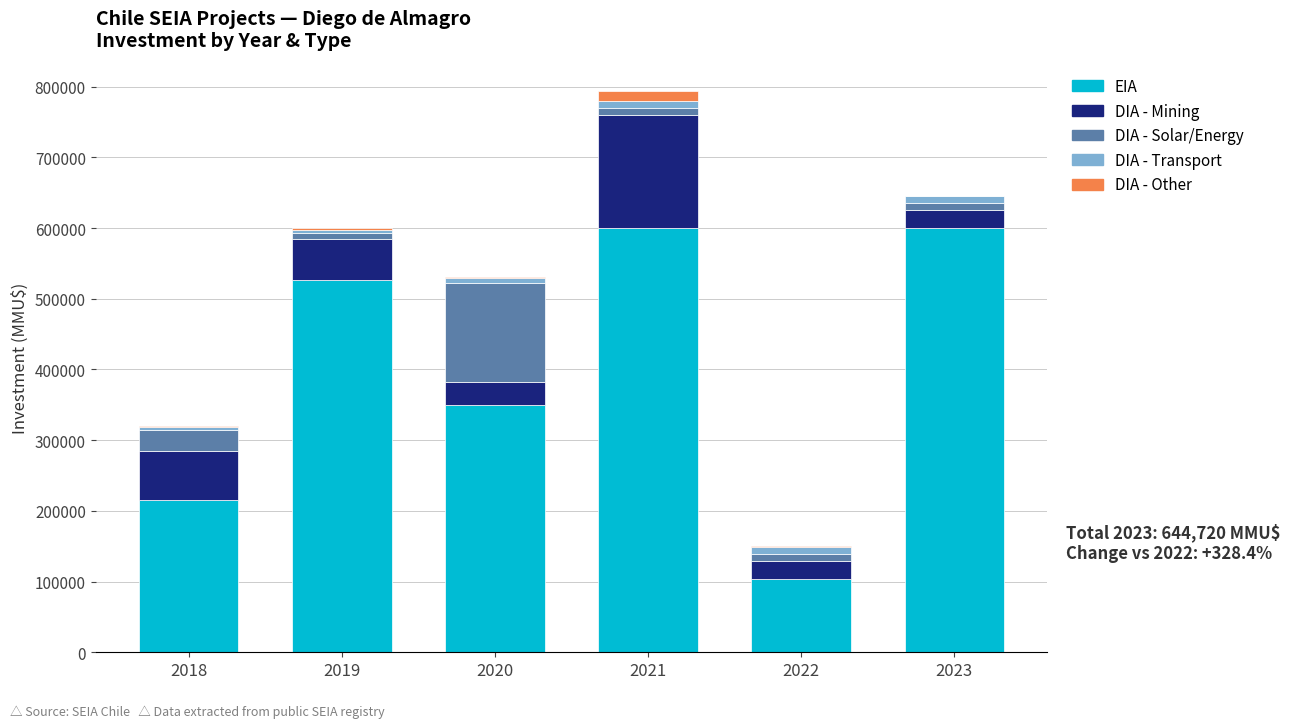

Does the chart contain stacked bars?

Yes